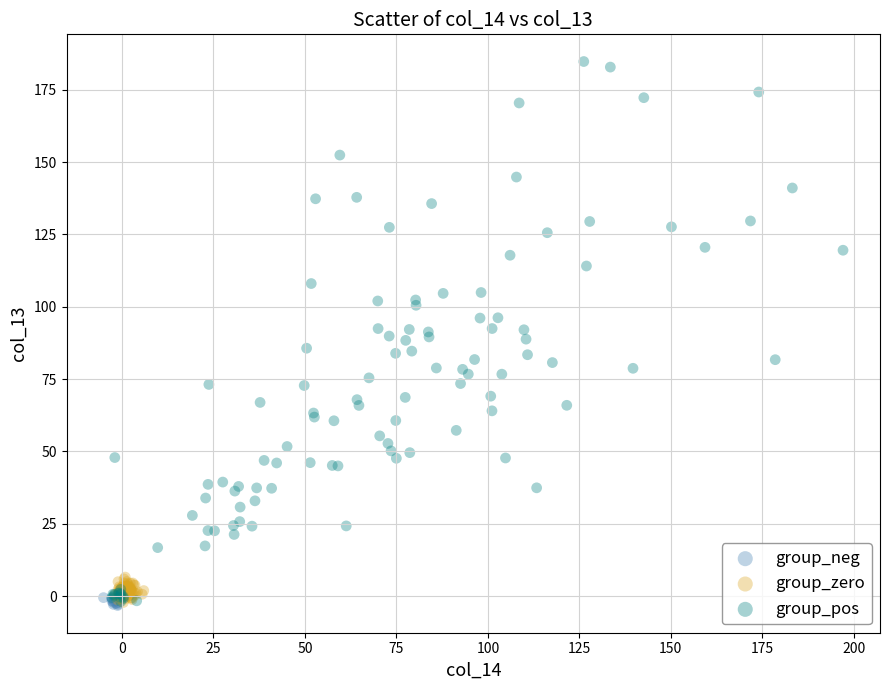

Which series has the largest Y range (max minus min)?

group_pos